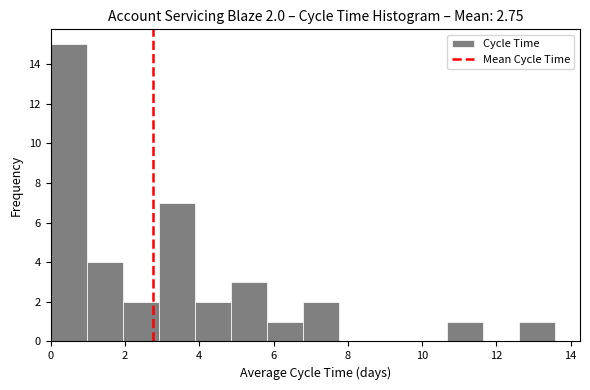

Which range on the x-axis has the tallest bar?

0.0 to 1.0